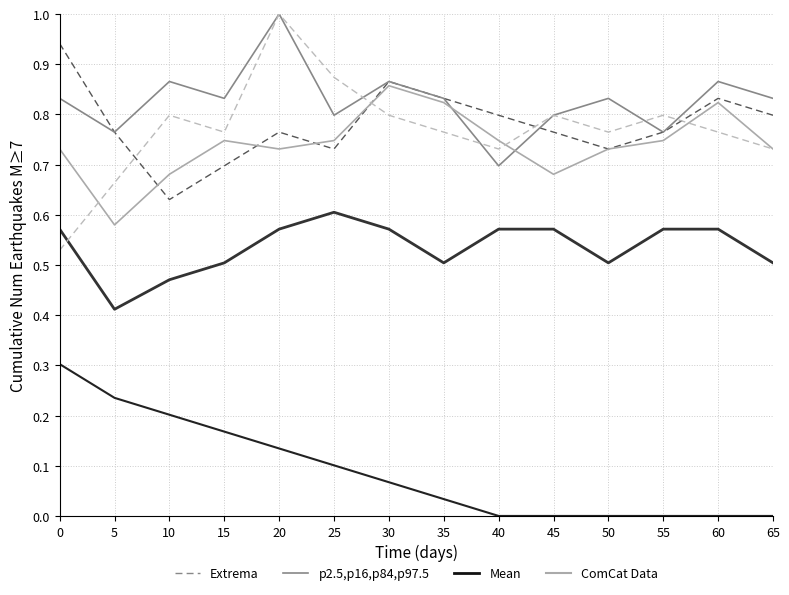

Is it true that DDE4 equals 0.2 at 60?

False